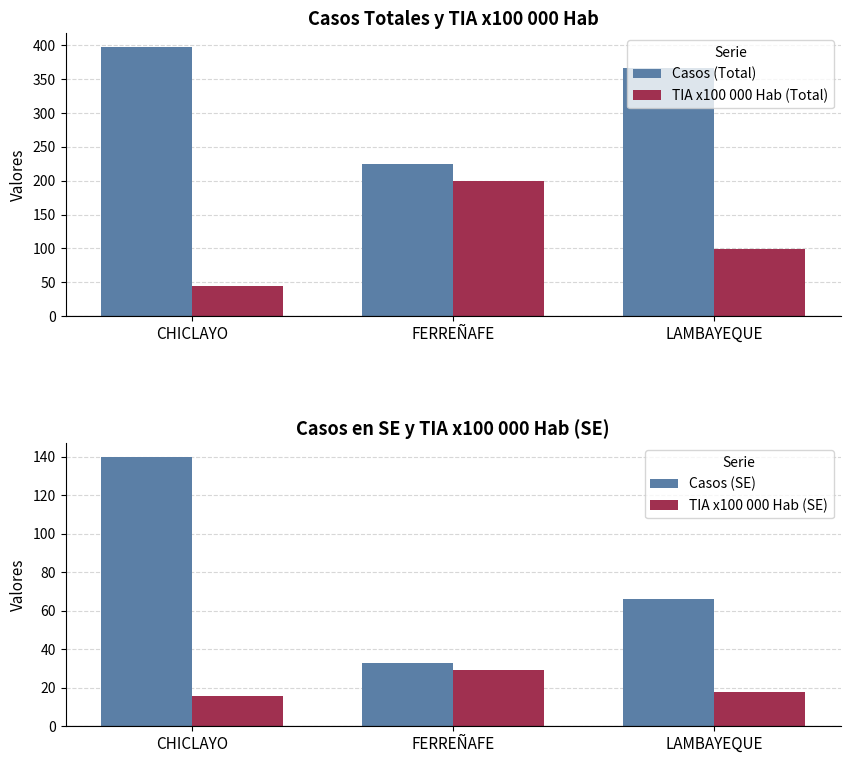

Reading left to right, transcribe all the data shown in this chart.

Casos (Total): 398.0	225.0	366.0
TIA x100 000 Hab (Total): 44.9	199.7	98.8
Casos (SE): 140.0	33.0	66.0
TIA x100 000 Hab (SE): 15.9	29.1	17.8